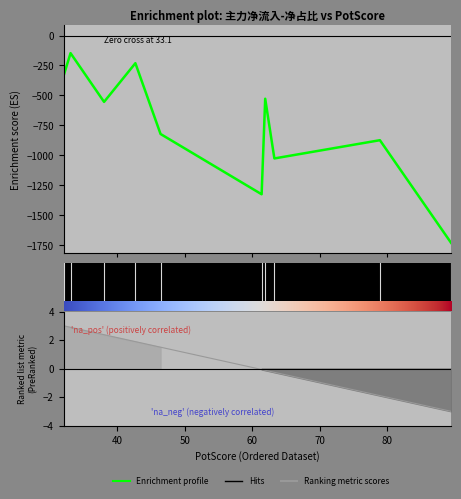

The value at 风电设备II is -230.8. True or false?

True